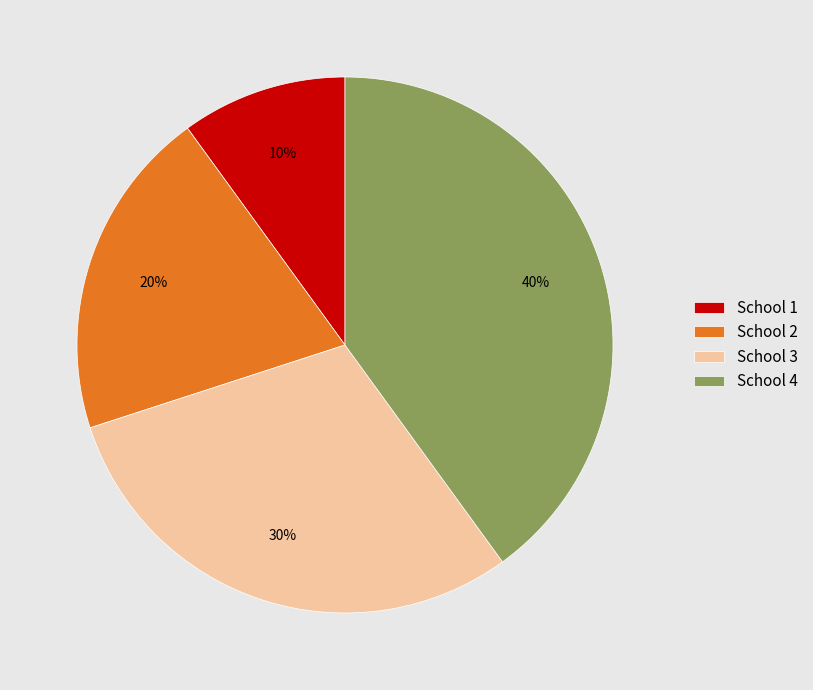

What percentage is the School 1 slice, to the nearest percent?

10%